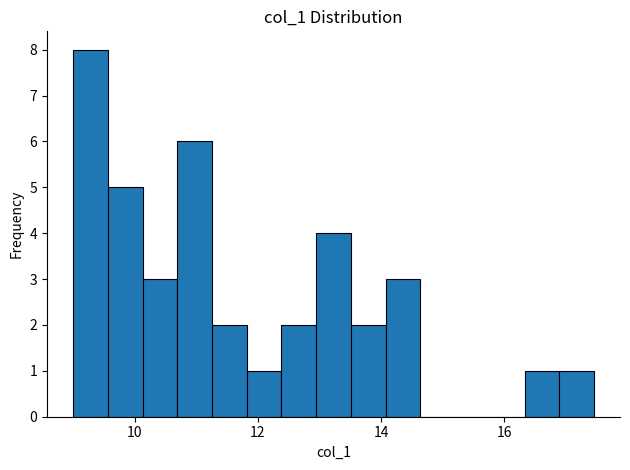

Read against the x-axis, roughly where is the centre of the tallest bar?

9.2